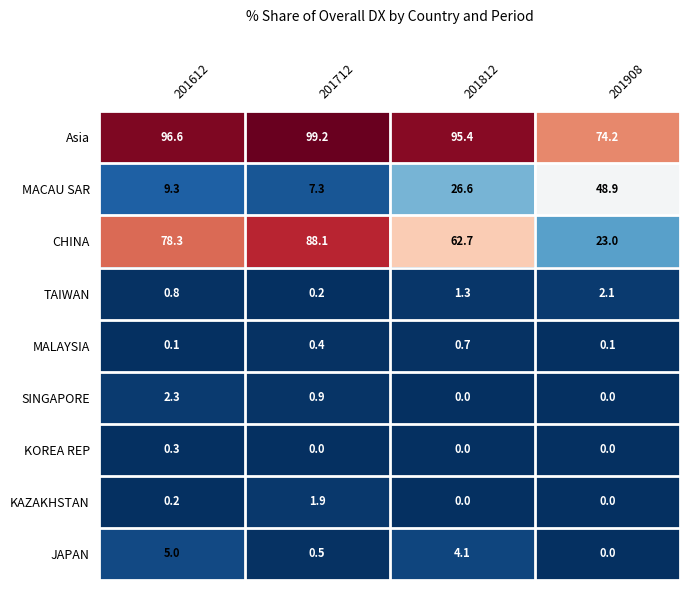

The JAPAN series shows 4.1 at 201812. True or false?

True